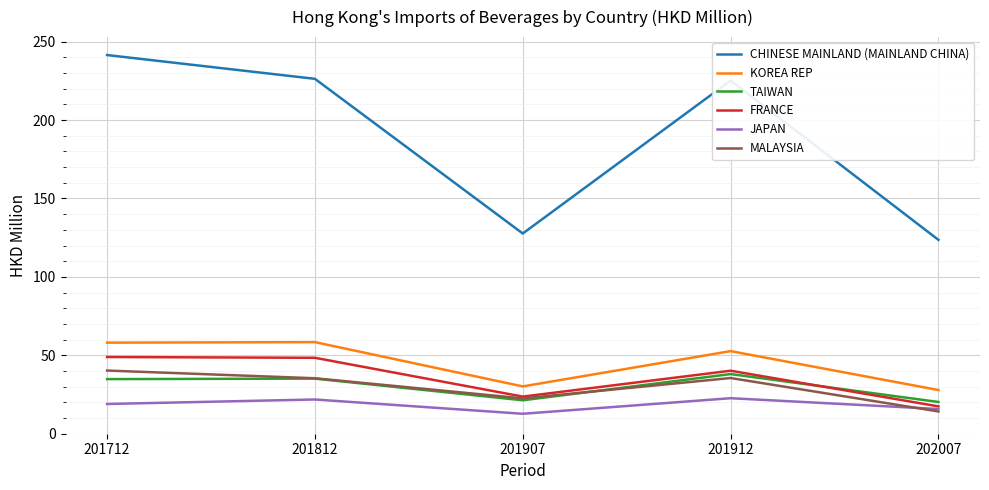

At which category does the chart reach its peak across all series?

201712